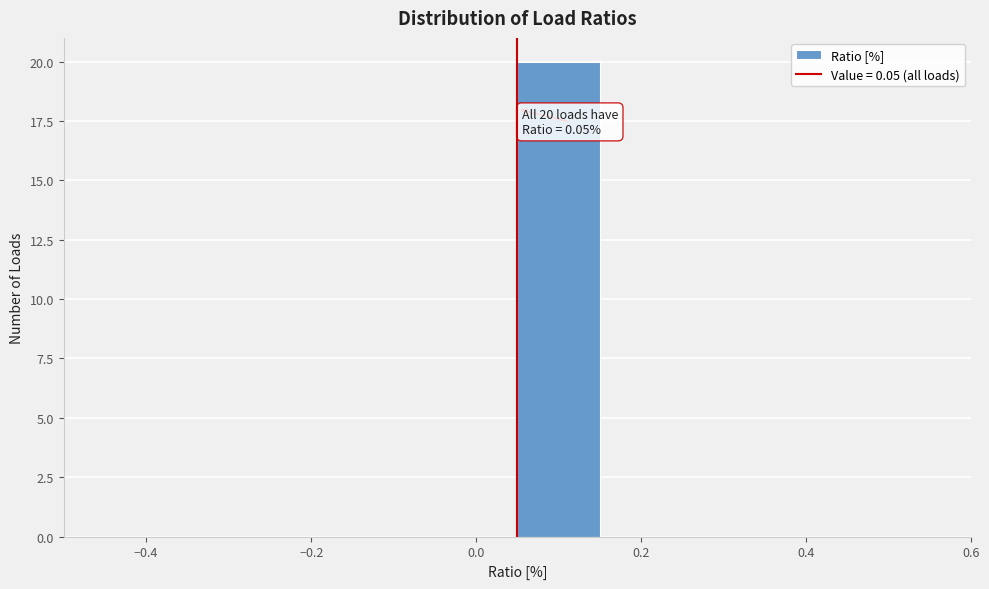

Over which range of the x-axis is the bar tallest?

0.05 to 0.15